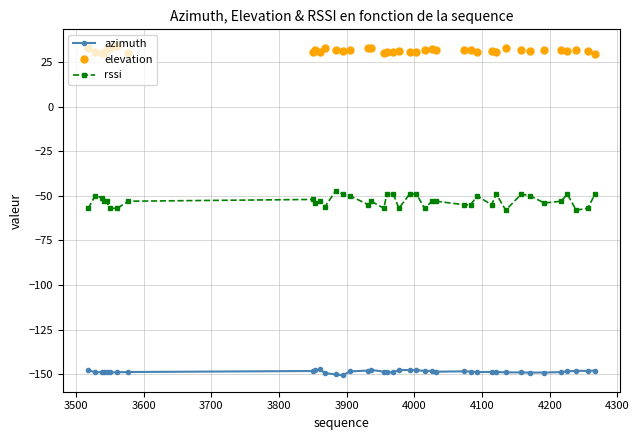

What is the minimum value shown in the chart?

-150.6